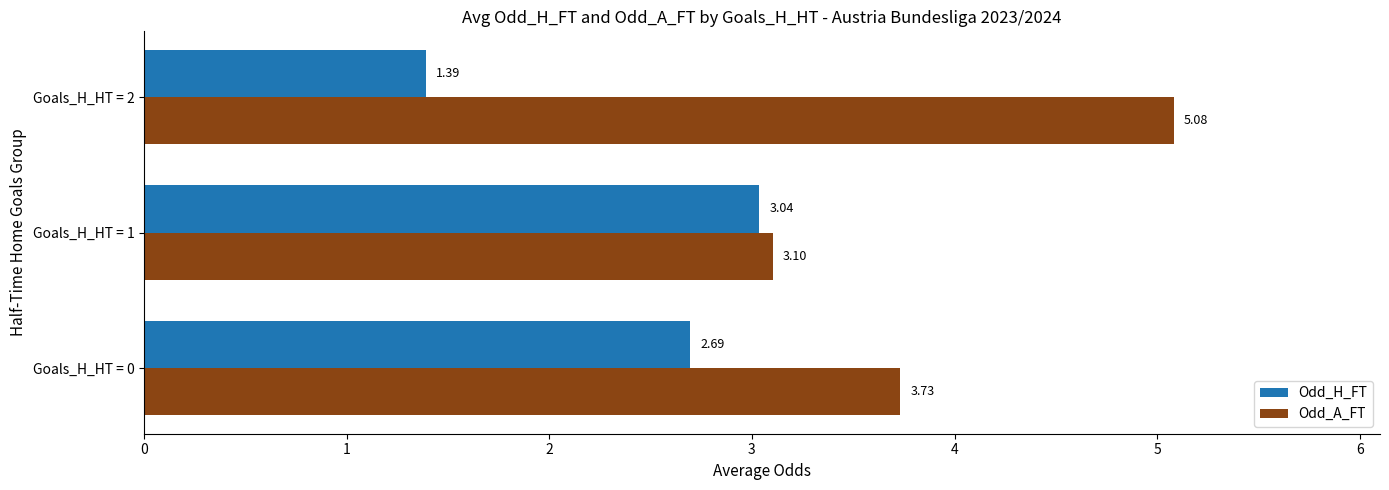

List the labels in order of Odd_A_FT value, smallest first.

Goals_H_HT = 1, Goals_H_HT = 0, Goals_H_HT = 2